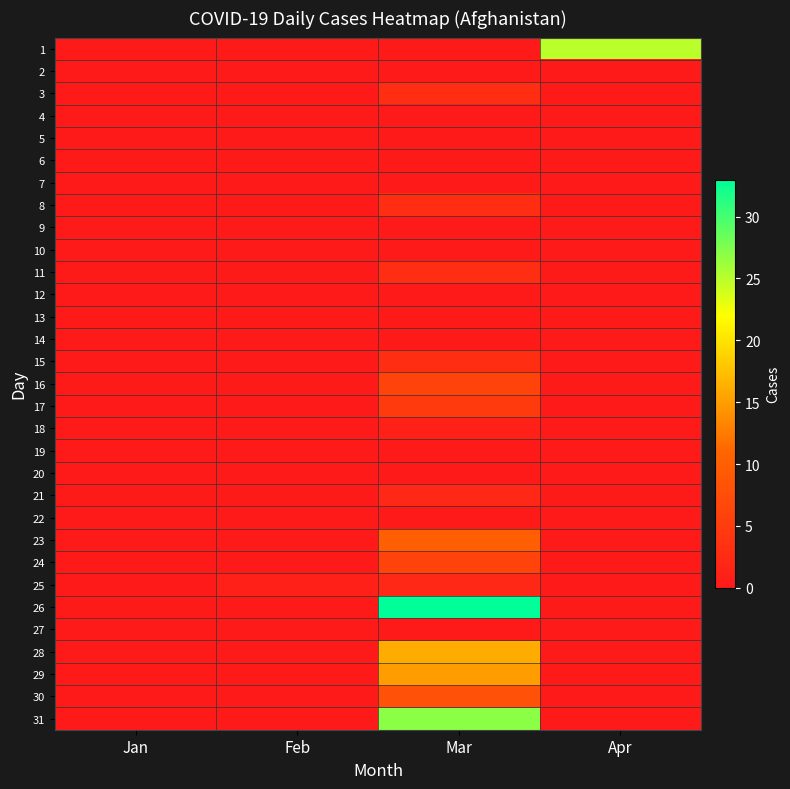

Reading right to left, list all the values displayed in this chart.

1: Apr=25	Mar=0	Feb=0	Jan=0
2: Apr=0	Mar=0	Feb=0	Jan=0
3: Apr=0	Mar=3	Feb=0	Jan=0
4: Apr=0	Mar=0	Feb=0	Jan=0
5: Apr=0	Mar=0	Feb=0	Jan=0
6: Apr=0	Mar=0	Feb=0	Jan=0
7: Apr=0	Mar=0	Feb=0	Jan=0
8: Apr=0	Mar=3	Feb=0	Jan=0
9: Apr=0	Mar=0	Feb=0	Jan=0
10: Apr=0	Mar=0	Feb=0	Jan=0
11: Apr=0	Mar=3	Feb=0	Jan=0
12: Apr=0	Mar=0	Feb=0	Jan=0
13: Apr=0	Mar=0	Feb=0	Jan=0
14: Apr=0	Mar=0	Feb=0	Jan=0
15: Apr=0	Mar=3	Feb=0	Jan=0
16: Apr=0	Mar=6	Feb=0	Jan=0
17: Apr=0	Mar=5	Feb=0	Jan=0
18: Apr=0	Mar=1	Feb=0	Jan=0
19: Apr=0	Mar=0	Feb=0	Jan=0
20: Apr=0	Mar=0	Feb=0	Jan=0
21: Apr=0	Mar=2	Feb=0	Jan=0
22: Apr=0	Mar=0	Feb=0	Jan=0
23: Apr=0	Mar=10	Feb=0	Jan=0
24: Apr=0	Mar=6	Feb=0	Jan=0
25: Apr=0	Mar=2	Feb=1	Jan=0
26: Apr=0	Mar=33	Feb=0	Jan=0
27: Apr=0	Mar=0	Feb=0	Jan=0
28: Apr=0	Mar=16	Feb=0	Jan=0
29: Apr=0	Mar=15	Feb=0	Jan=0
30: Apr=0	Mar=8	Feb=0	Jan=0
31: Apr=0	Mar=27	Feb=0	Jan=0